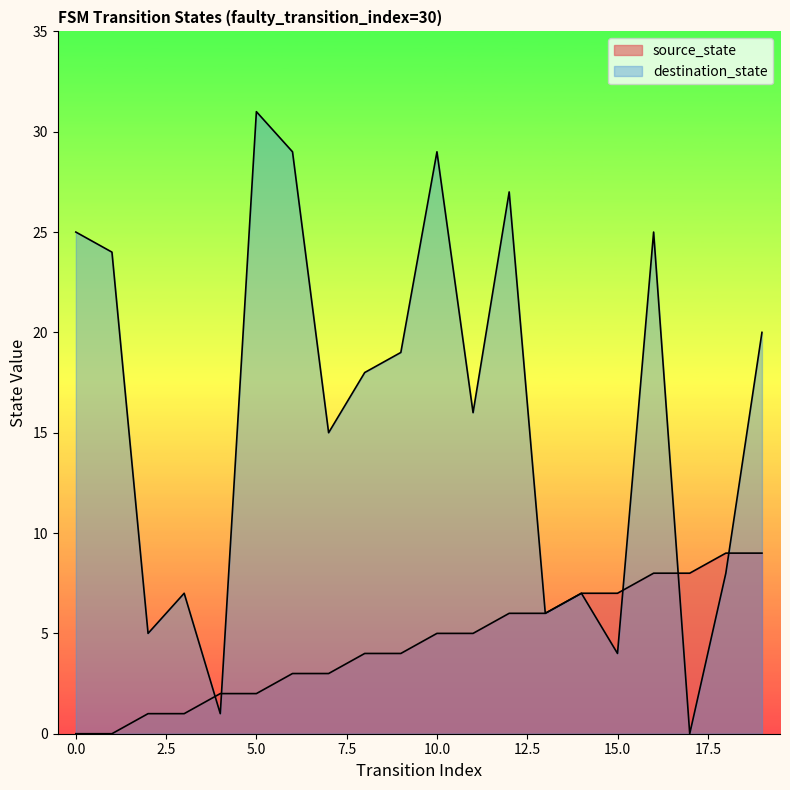

What is the average value of the destination_state series?

16